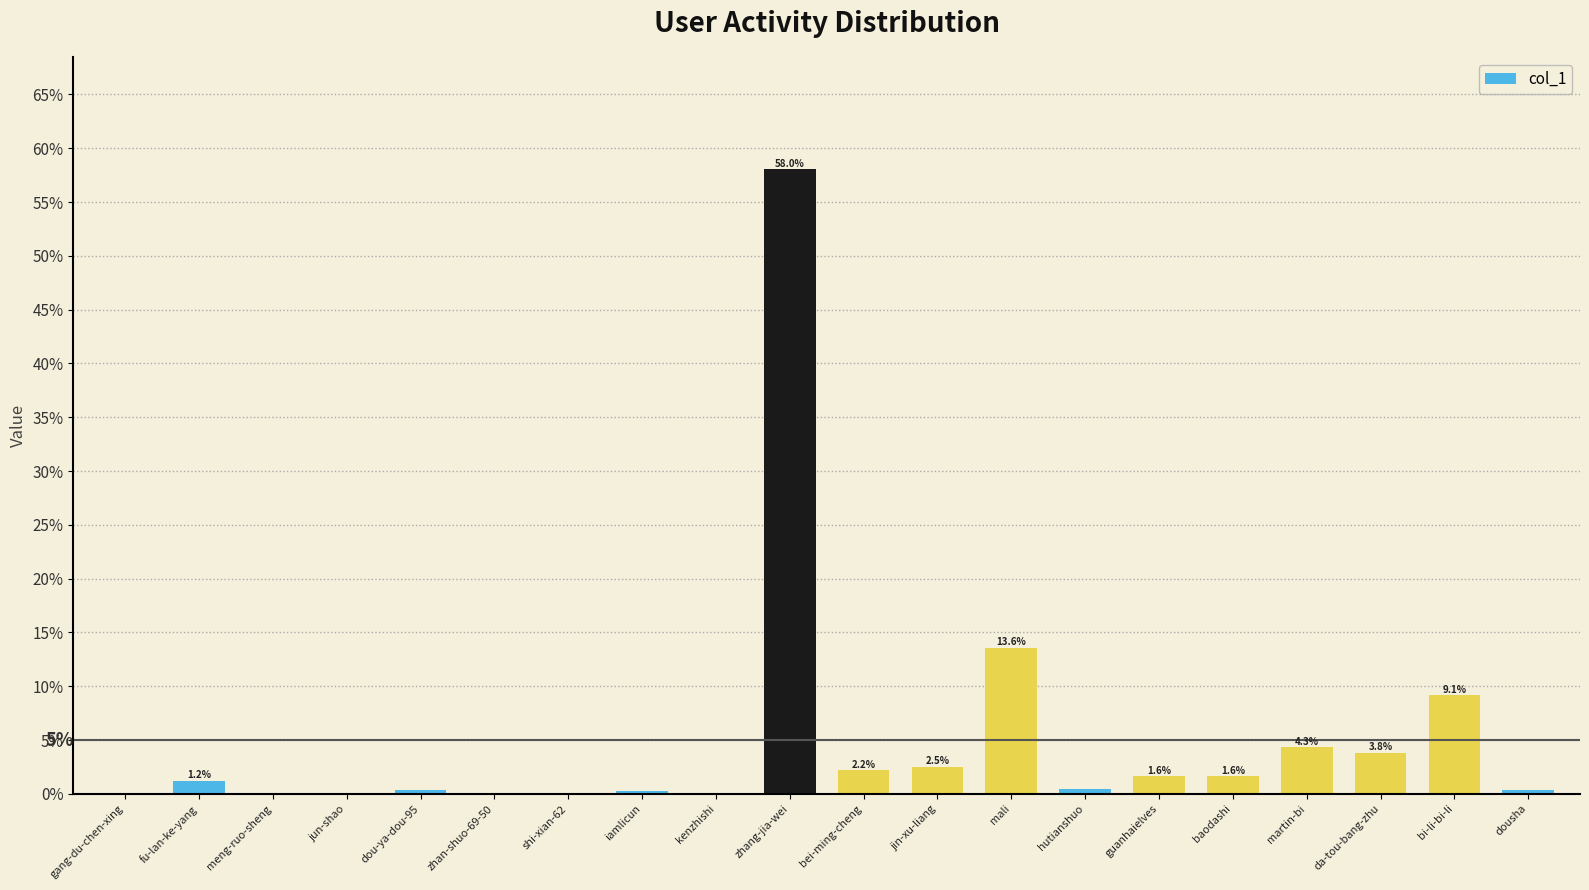

Reading right to left, what are all the values shown in this chart?

dousha=0.0	bi-li-bi-li=0.1	da-tou-bang-zhu=0.0	martin-bi=0.0	baodashi=0.0	guanhaielves=0.0	hutianshuo=0.0	mali=0.1	jin-xu-liang=0.0	bei-ming-cheng=0.0	zhang-jia-wei=0.6	kenzhishi=0.0	iamlicun=0.0	shi-xian-62=0.0	zhan-shuo-69-50=0.0	dou-ya-dou-95=0.0	jun-shao=0.0	meng-ruo-sheng=0.0	fu-lan-ke-yang=0.0	gang-du-chen-xing=0.0